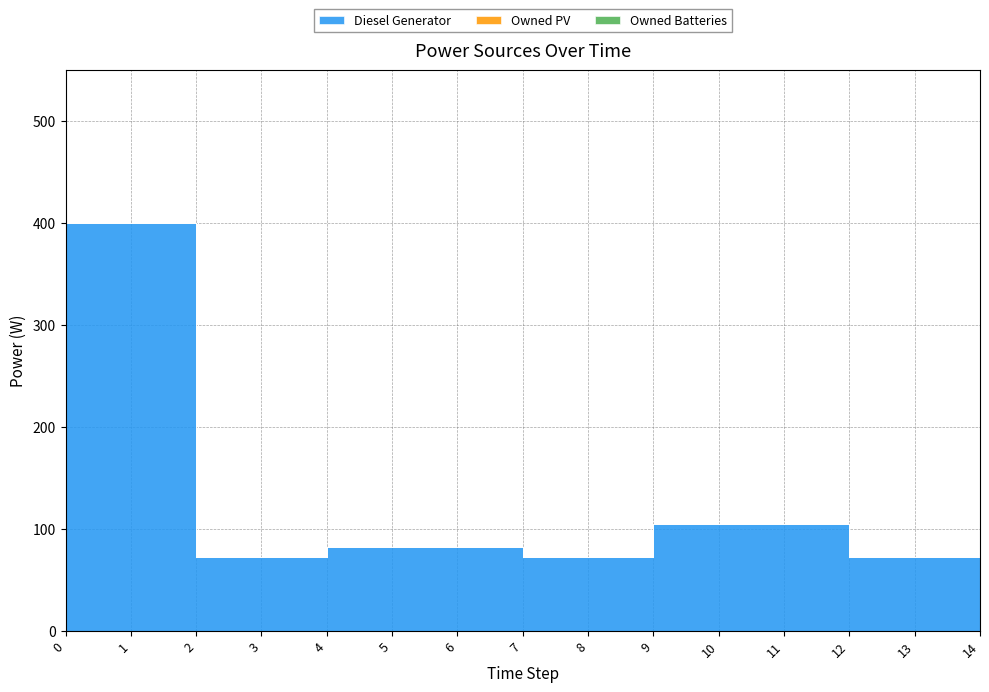

Which series changed the most between 3 and 13?

Diesel Generator